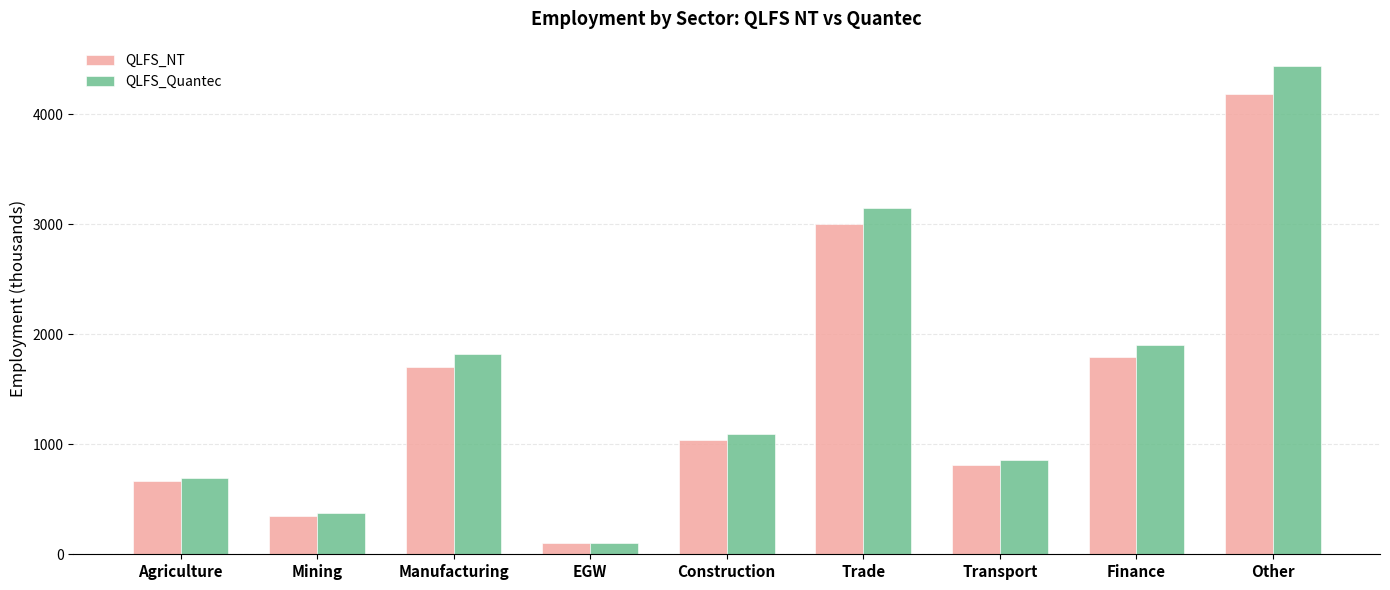

What is the smallest value displayed?

98.8